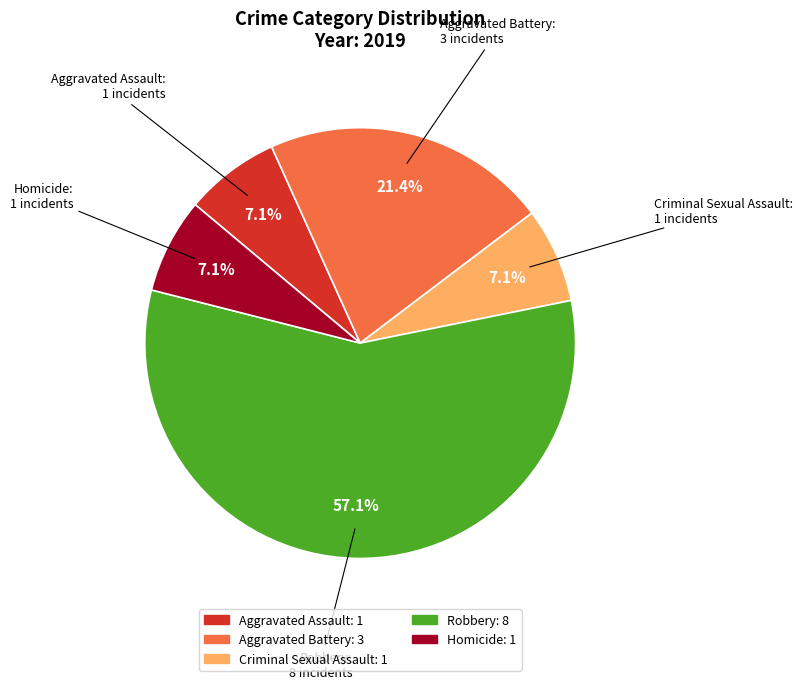

Count the number of slices in the pie.

5